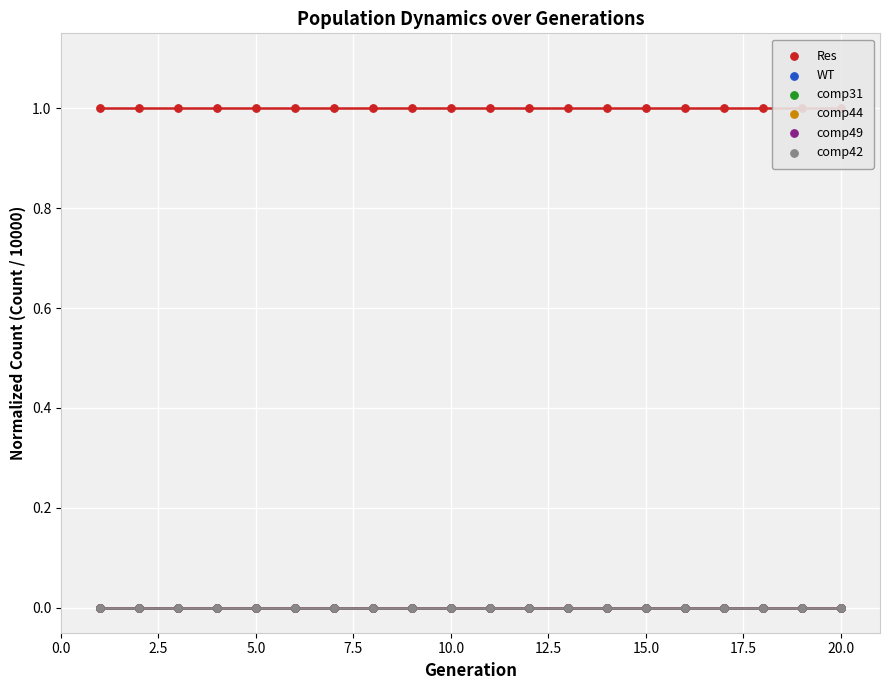

What are all the series names shown in the legend?

Res, WT, comp31, comp44, comp49, comp42